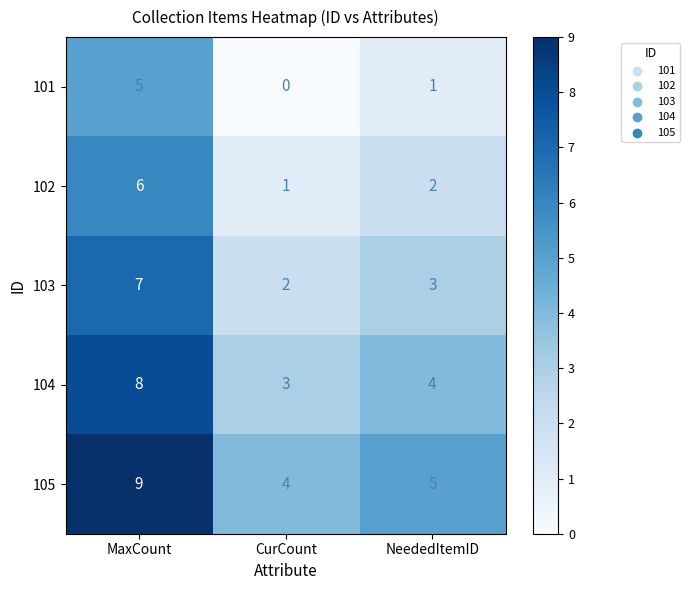

What is the difference between the highest and lowest values at NeededItemID?

4